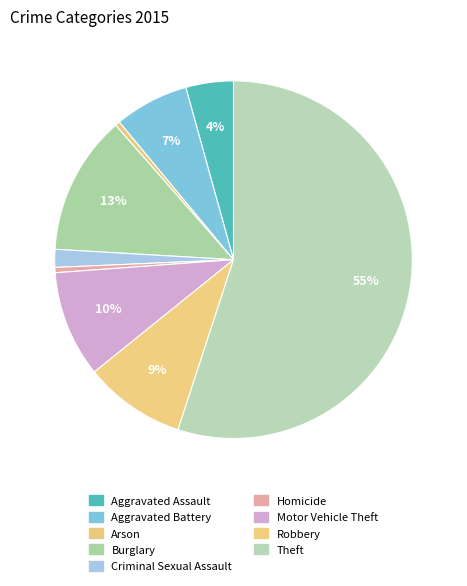

Is the sum of Arson and Criminal Sexual Assault greater than half?

No